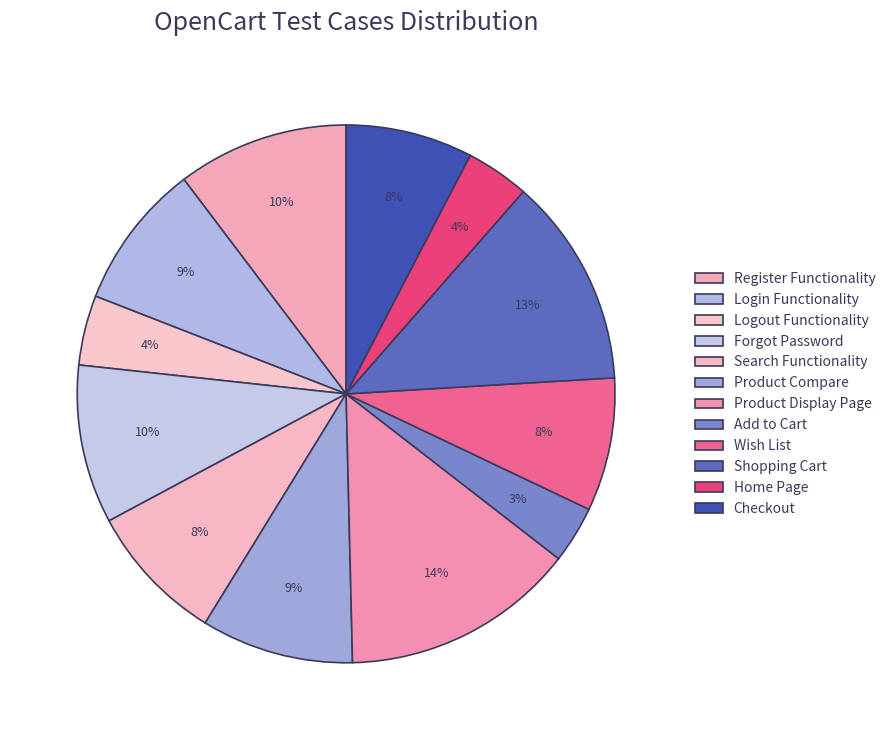

Which slice is the largest?

Product Display Page